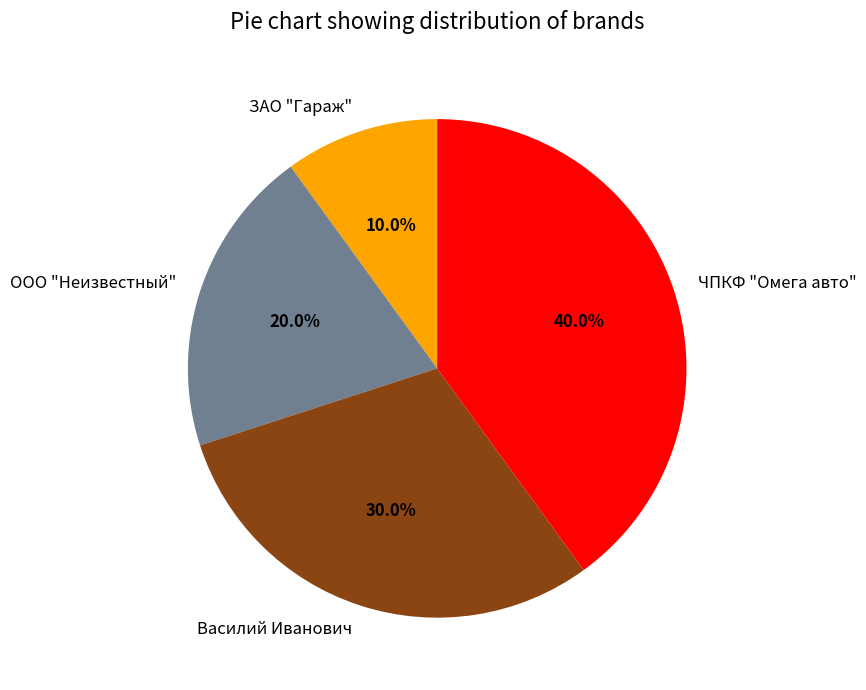

Combined, do Василий Иванович and ЧПКФ "Омега авто" account for over 50%?

Yes